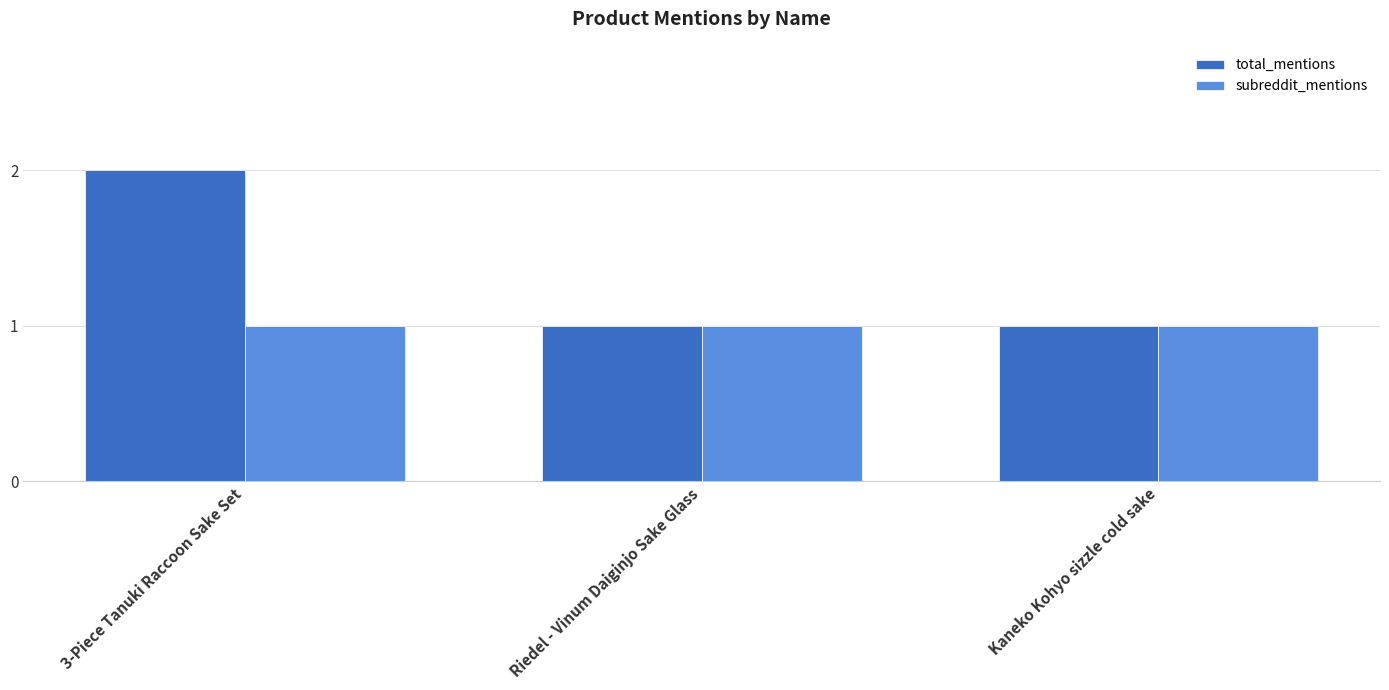

Which series has the largest range (max minus min)?

total_mentions